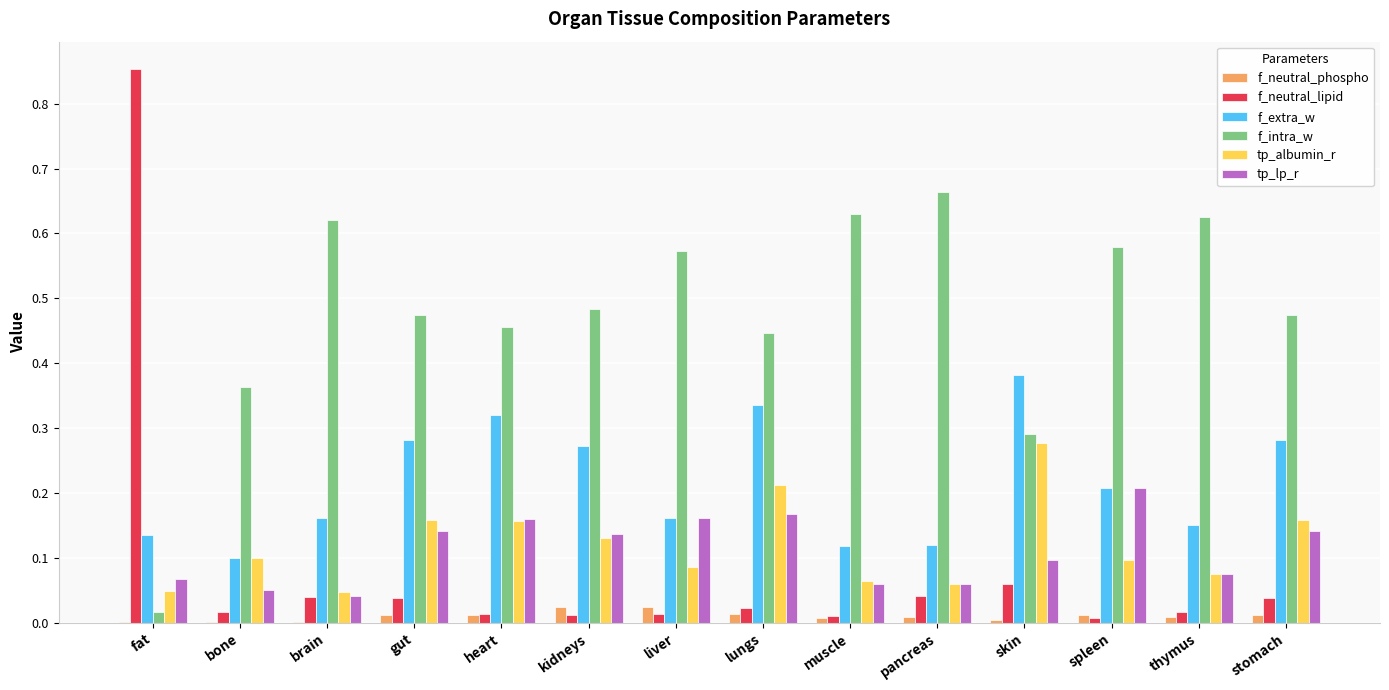

The value of tp_albumin_r at brain is 0.1. True or false?

False